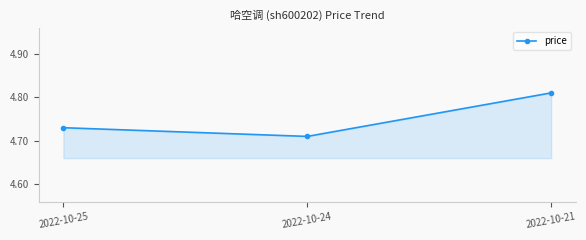

The value at 2022-10-21 is 1.6. True or false?

False